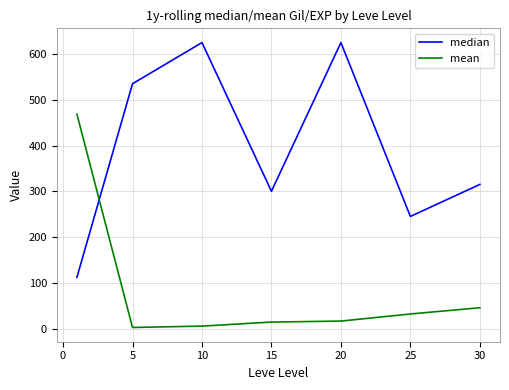

Which series has the largest range (max minus min)?

median